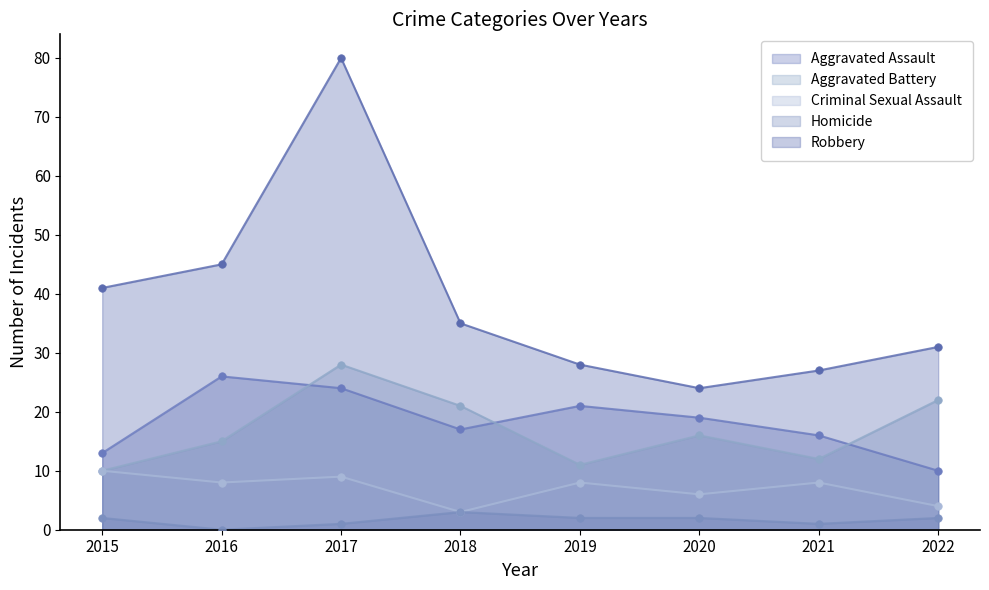

Which series contains the lowest Y value?

Homicide